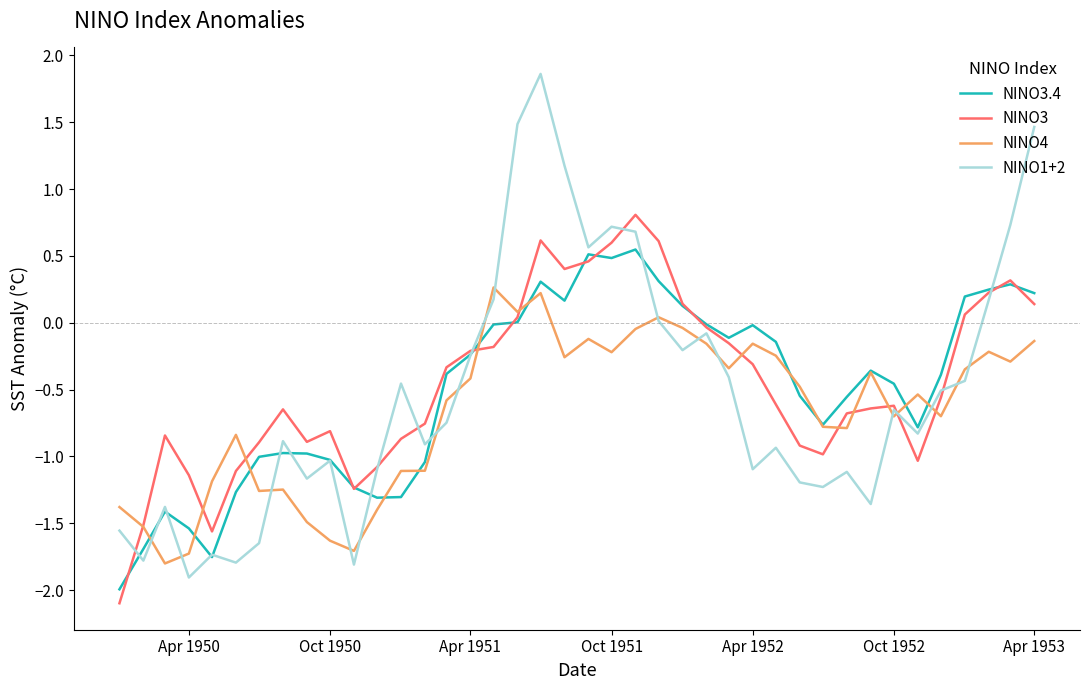

How many lines are shown in the chart?

4